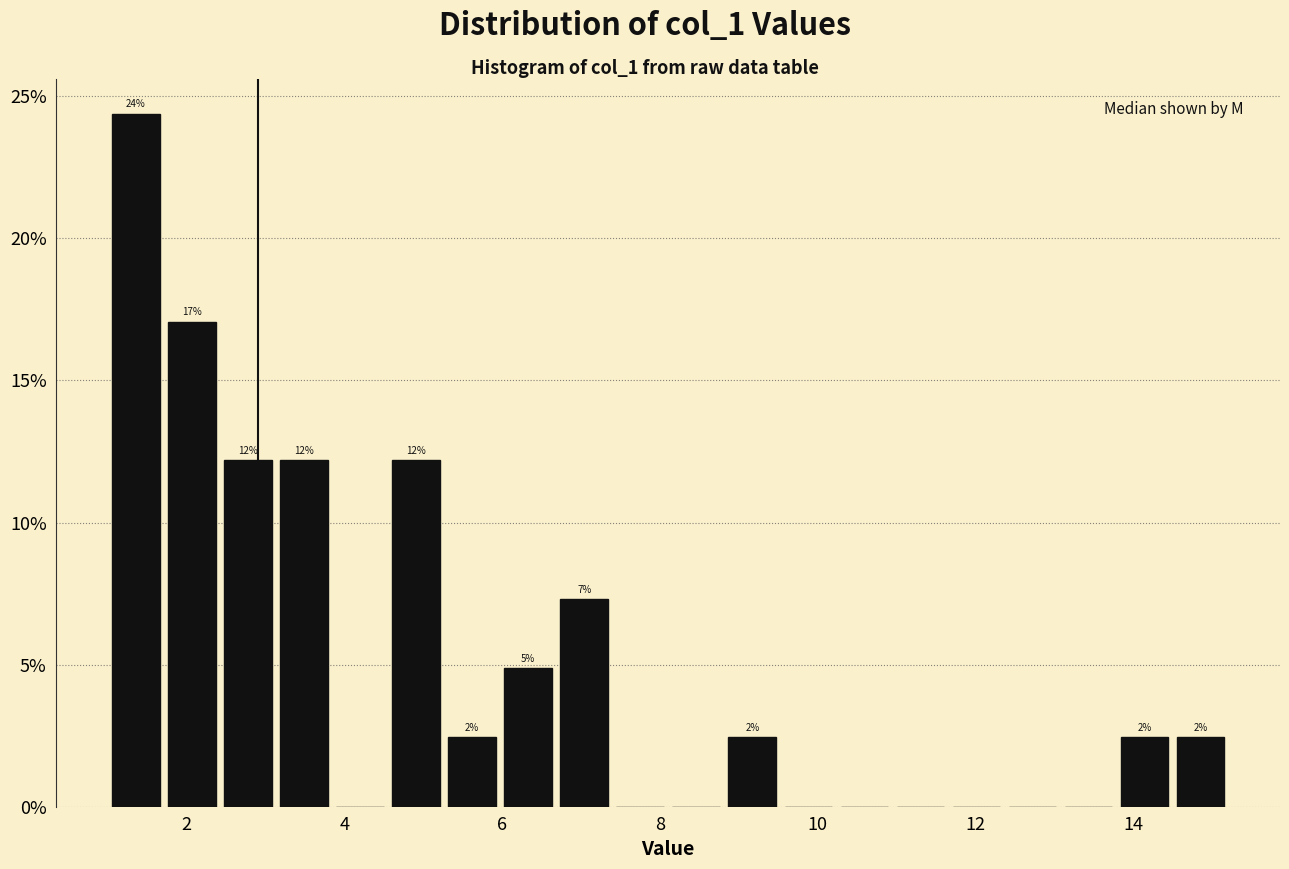

Read against the x-axis, roughly where is the centre of the tallest bar?

1.4